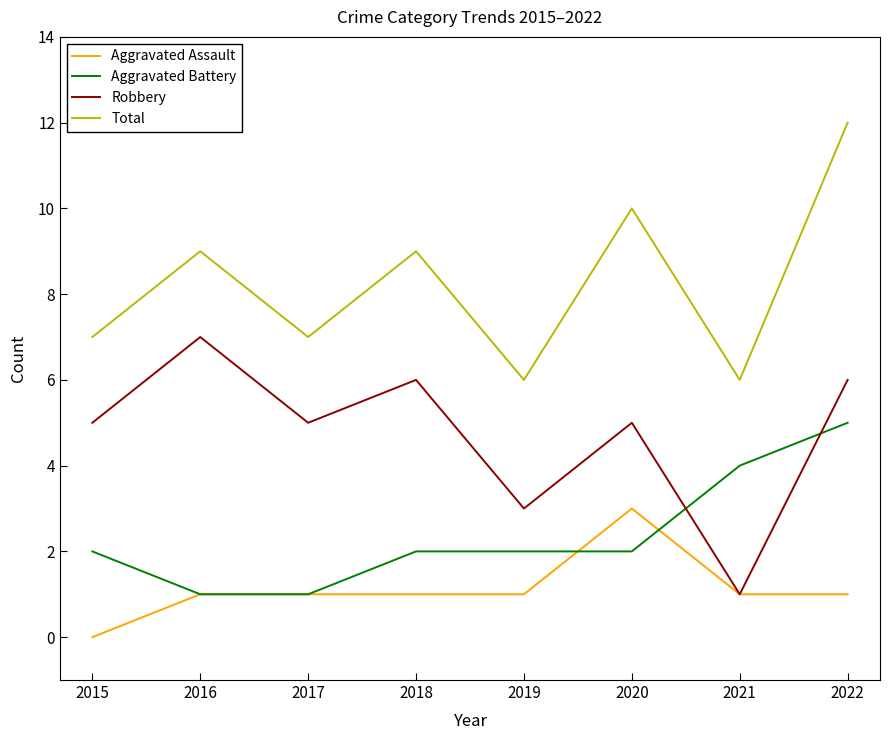

What is the approximate value of Robbery at 2019?

3